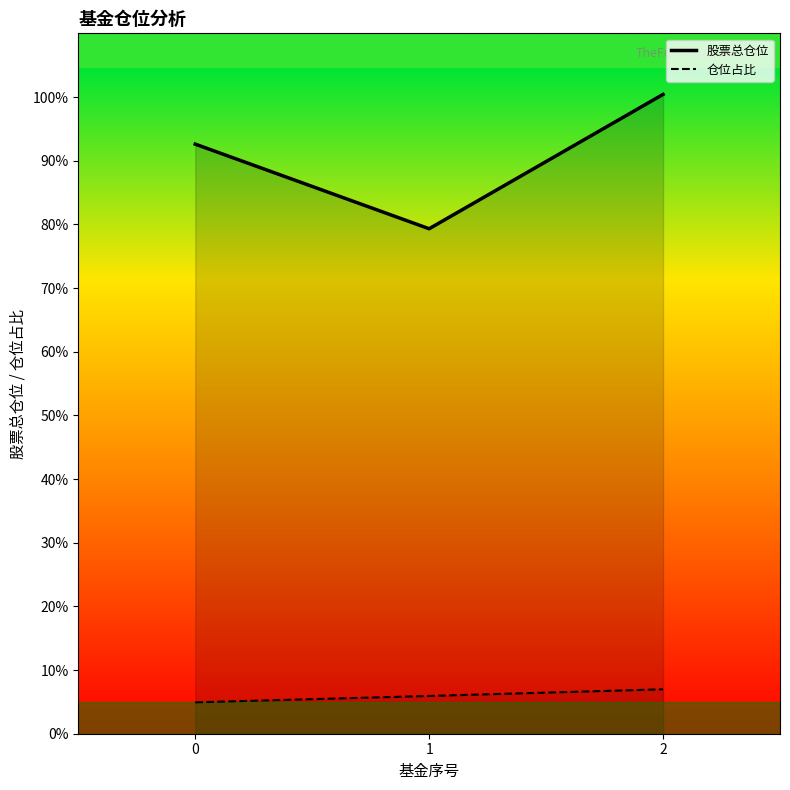

Rank the series by their maximum value, from highest to lowest.

股票总仓位, 仓位占比